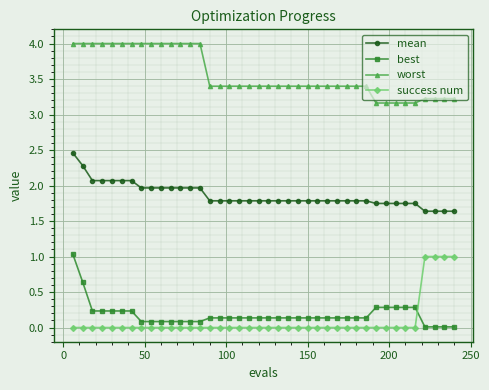

Which series has the largest total across all categories?

worst